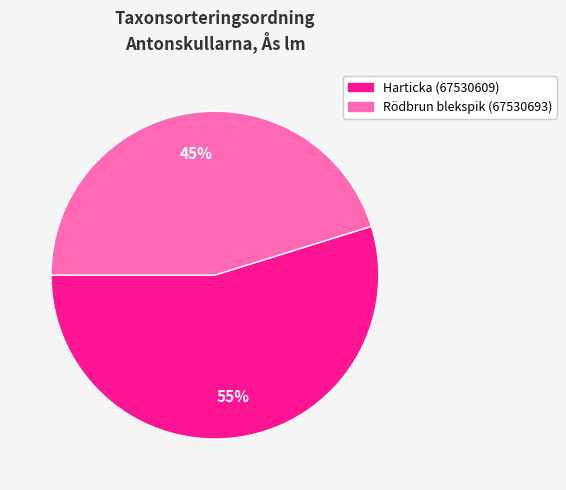

What is the largest slice in the pie chart?

Harticka (67530609)